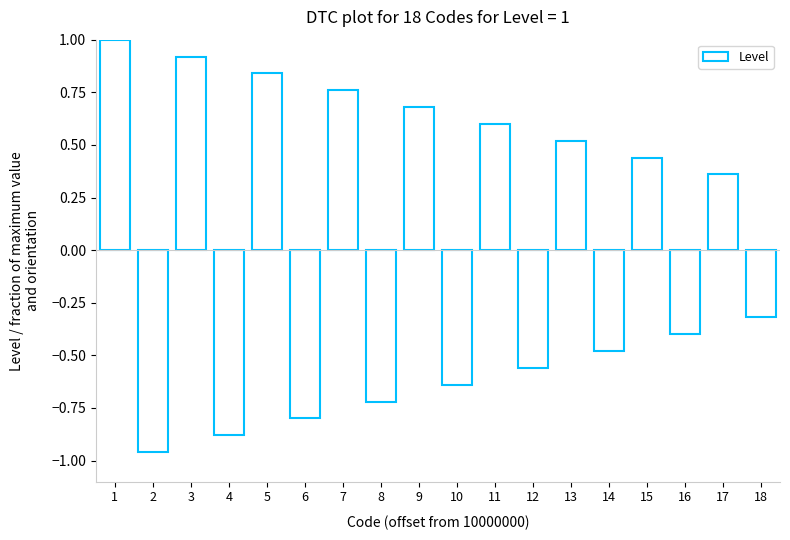

What is the change in value from 4 to 6?

+0.1